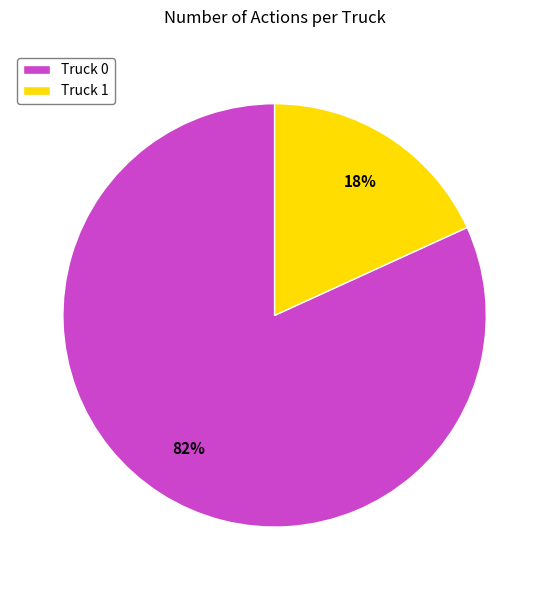

Do Truck 0 and Truck 1 together represent more than half of the pie?

Yes